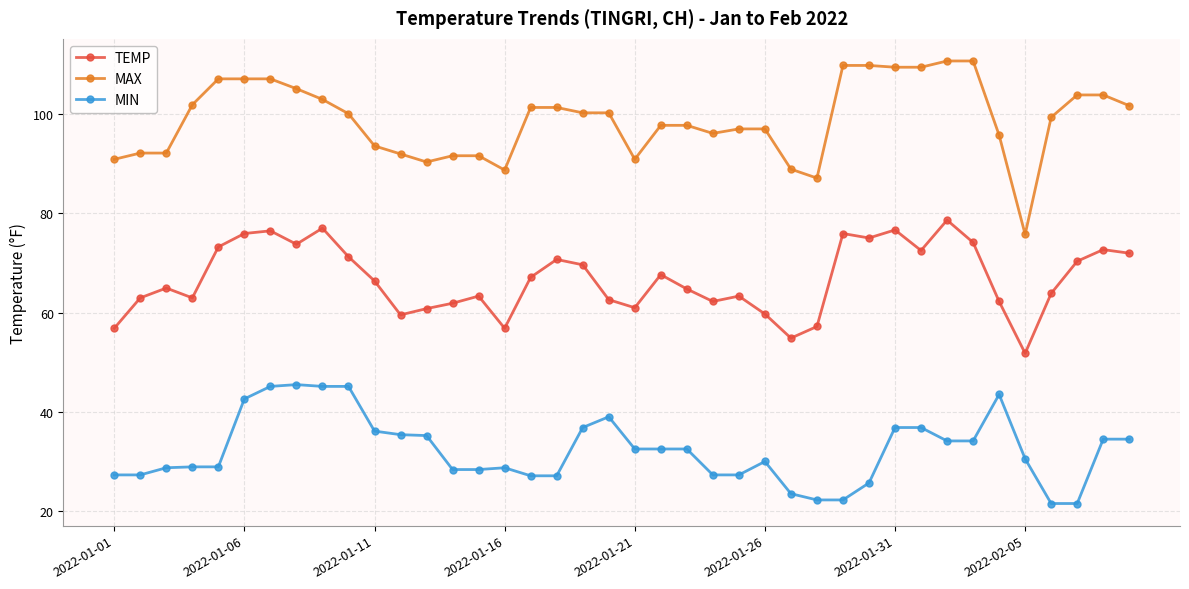

Which series has the largest total across all categories?

MAX